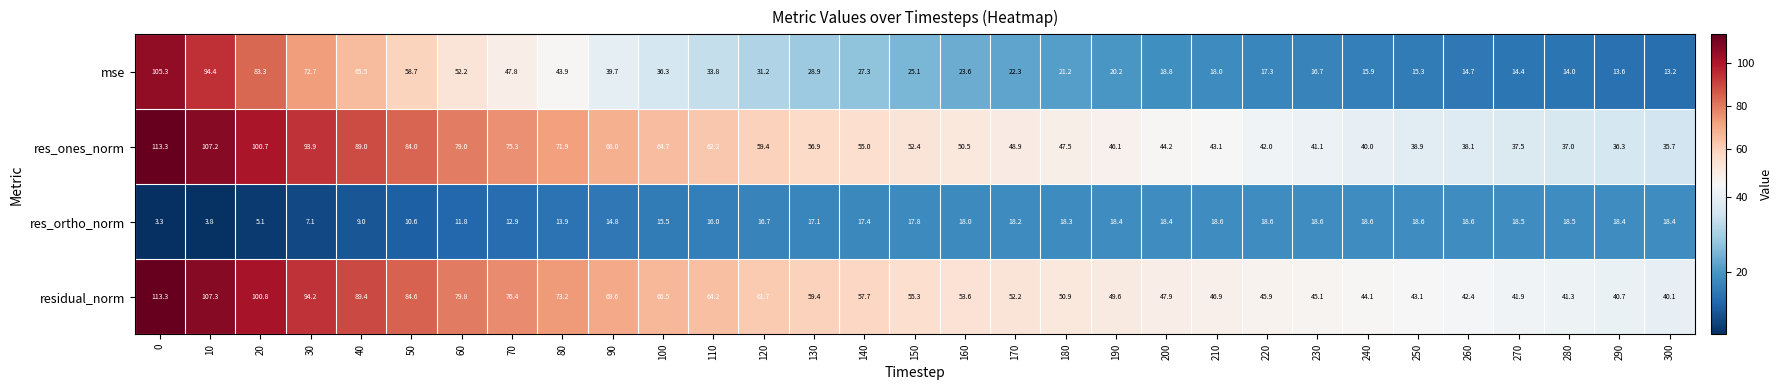

What is the greatest value displayed?

113.3